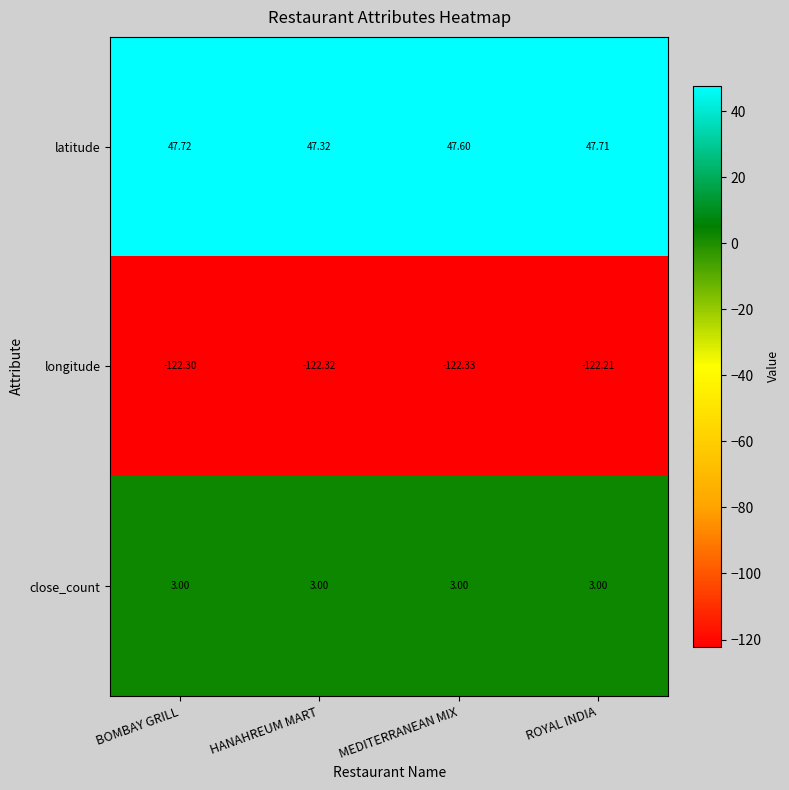

What is the total value across all series at HANAHREUM MART?

-72.0